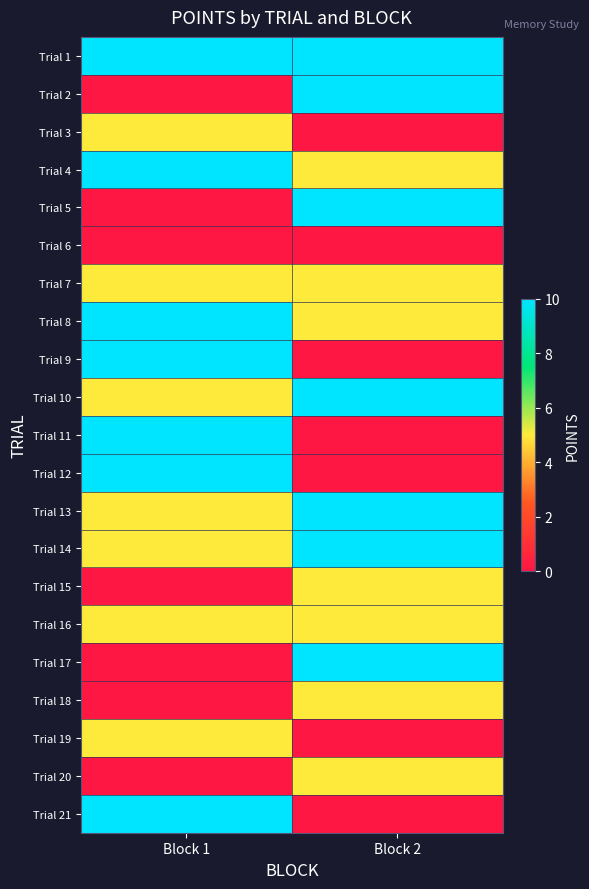

How many distinct data groups are displayed?

21